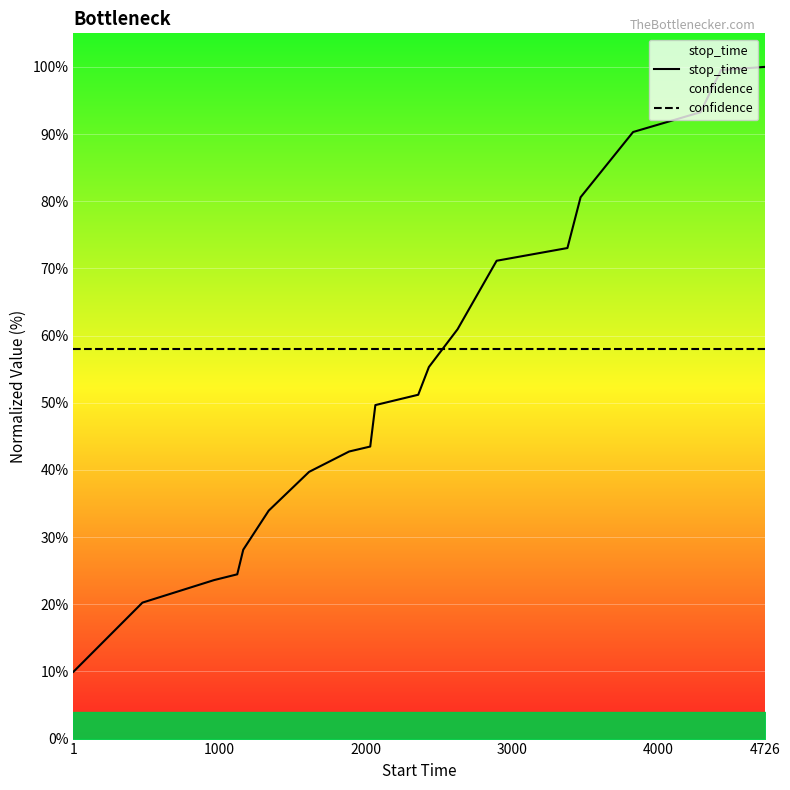

Is the value of stop_time at 4726 greater than the value of confidence at 1?

Yes